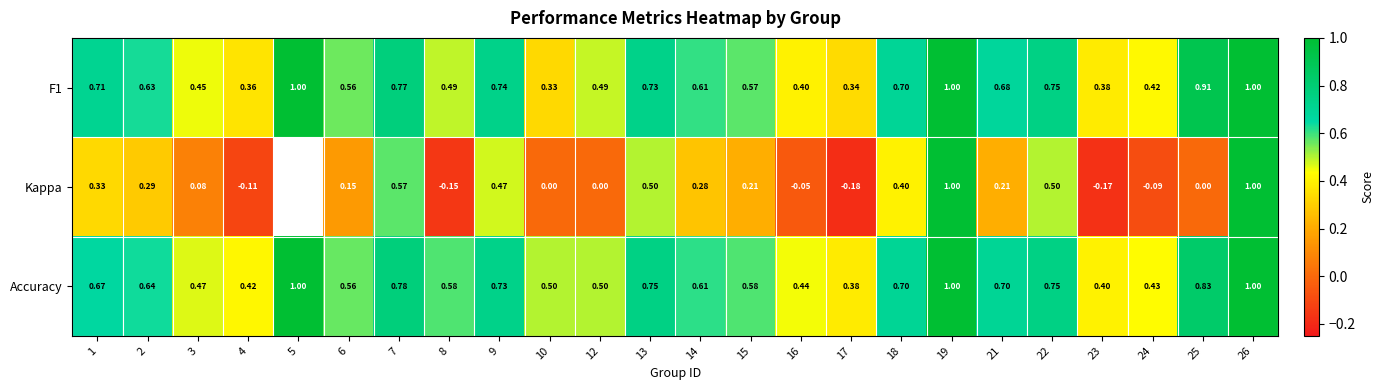

Between 9 and 16, which series saw the biggest shift?

Kappa